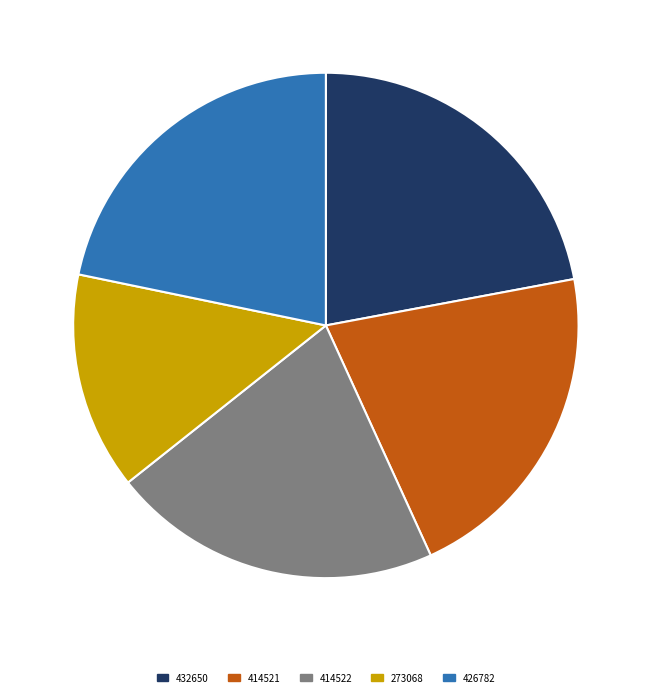

Is there any slice that represents more than half of the pie?

No